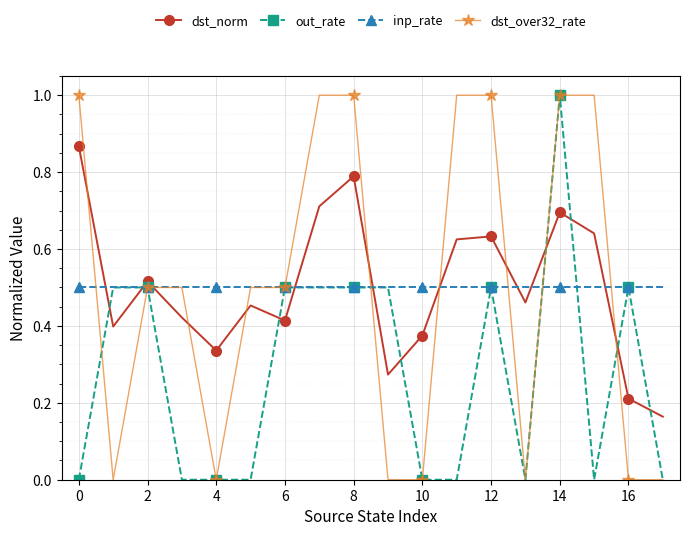

True or false: out_rate has more than 1 interior local peaks.

True